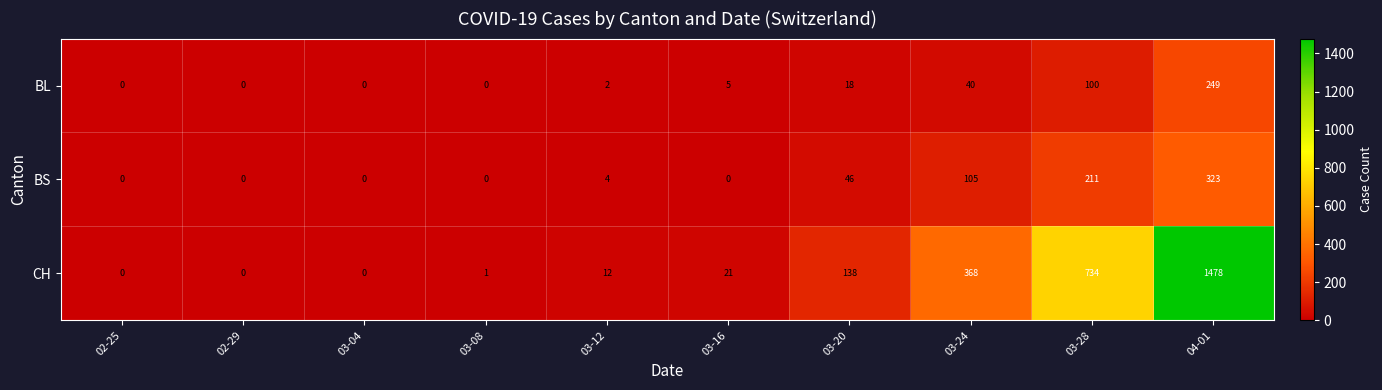

What value does the CH series have at 04-01, to the nearest 100?

1500